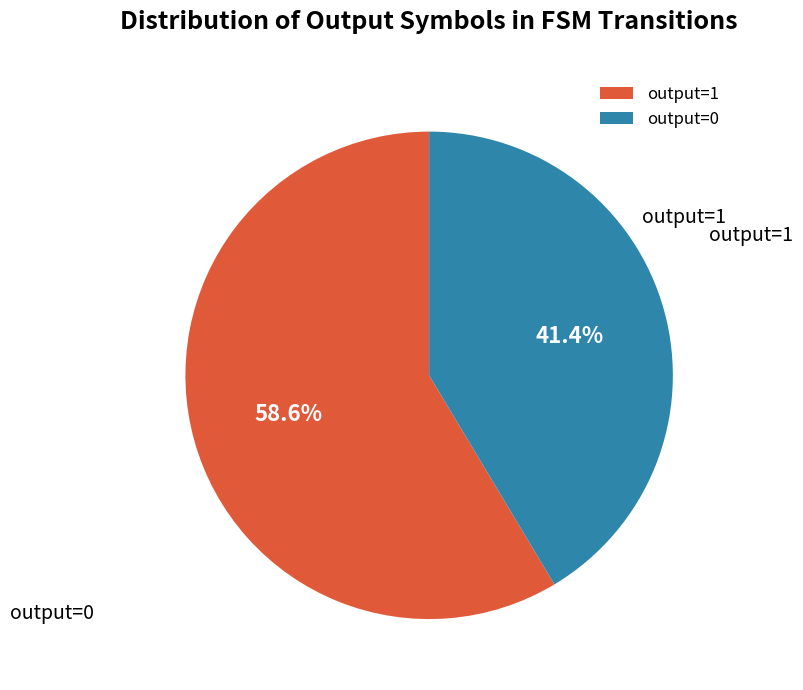

How many segments does this pie chart have?

2